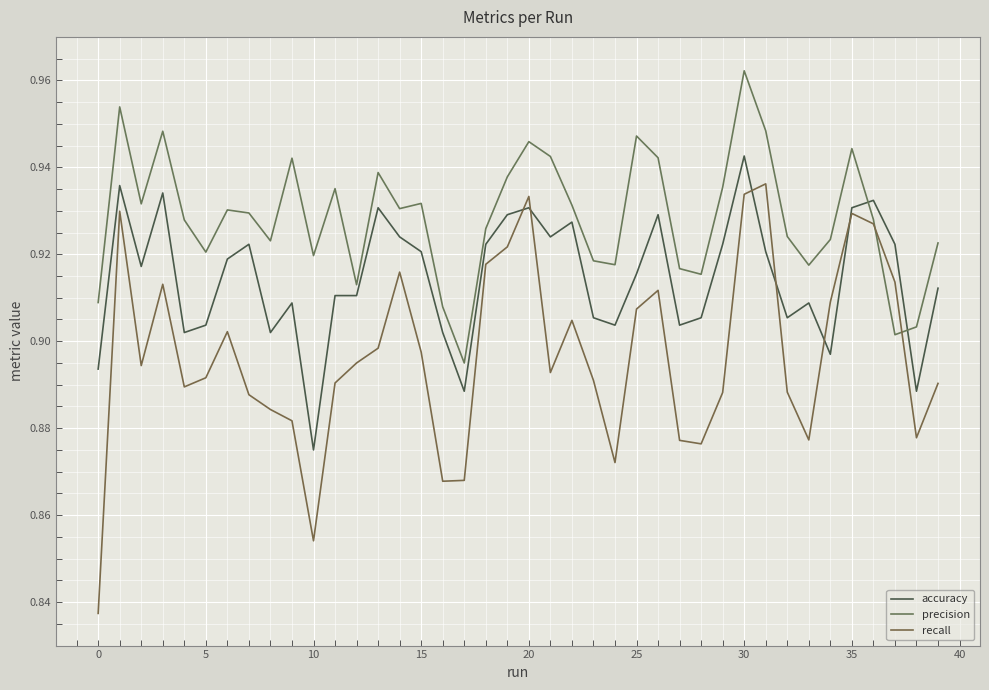

How many lines are shown in the chart?

3